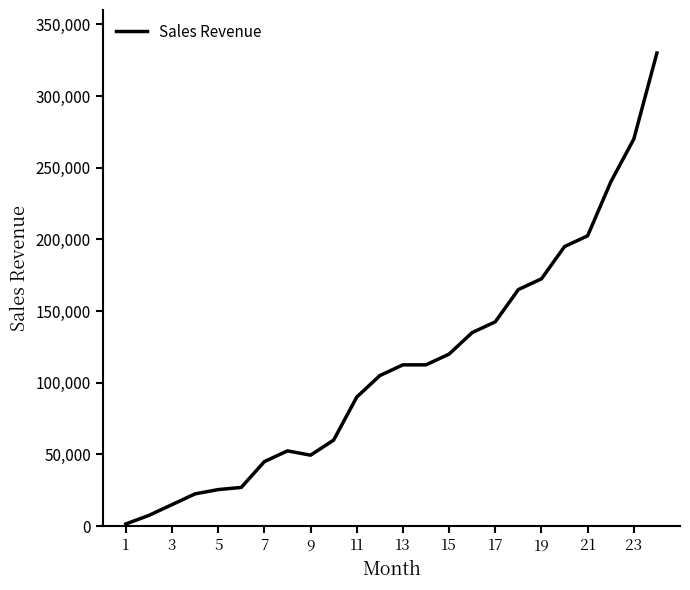

What is the maximum value shown in the chart?

330000